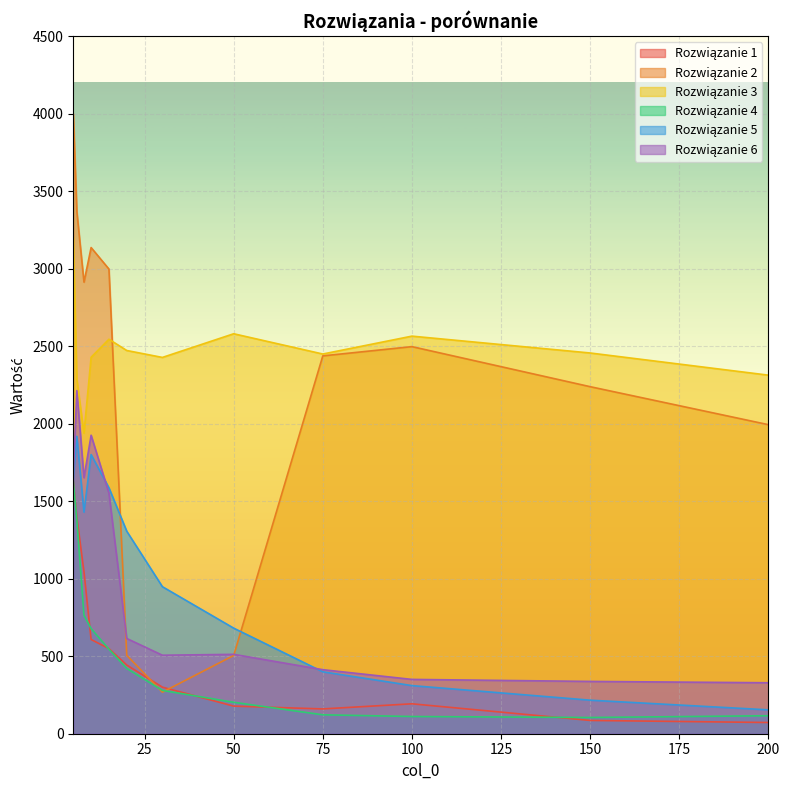

Which label corresponds to the smallest value in the chart?

200